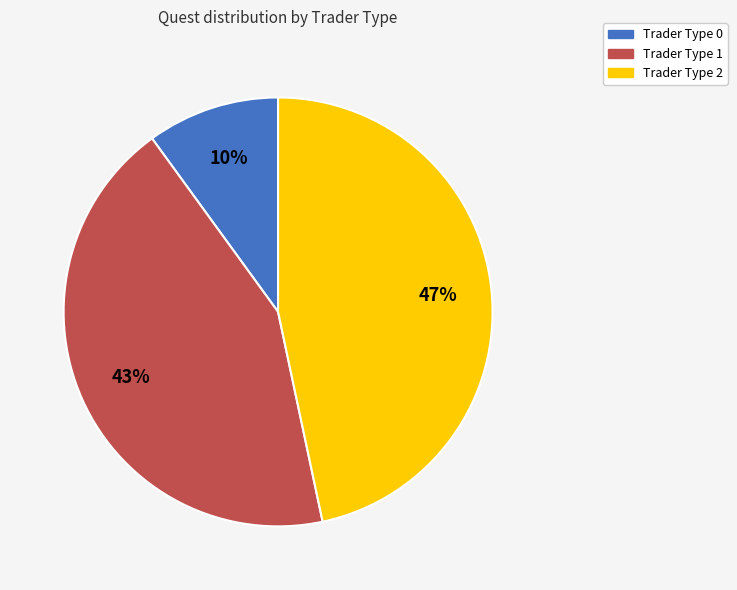

To the nearest percent, what is the difference between the largest and smallest slice percentages?

37%